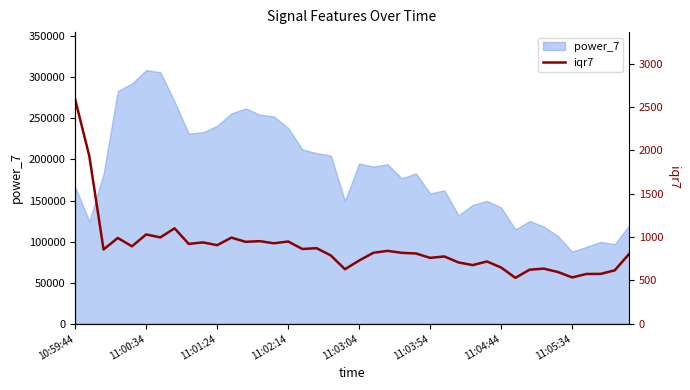

At which label does the data first exceed 819?

10:59:44